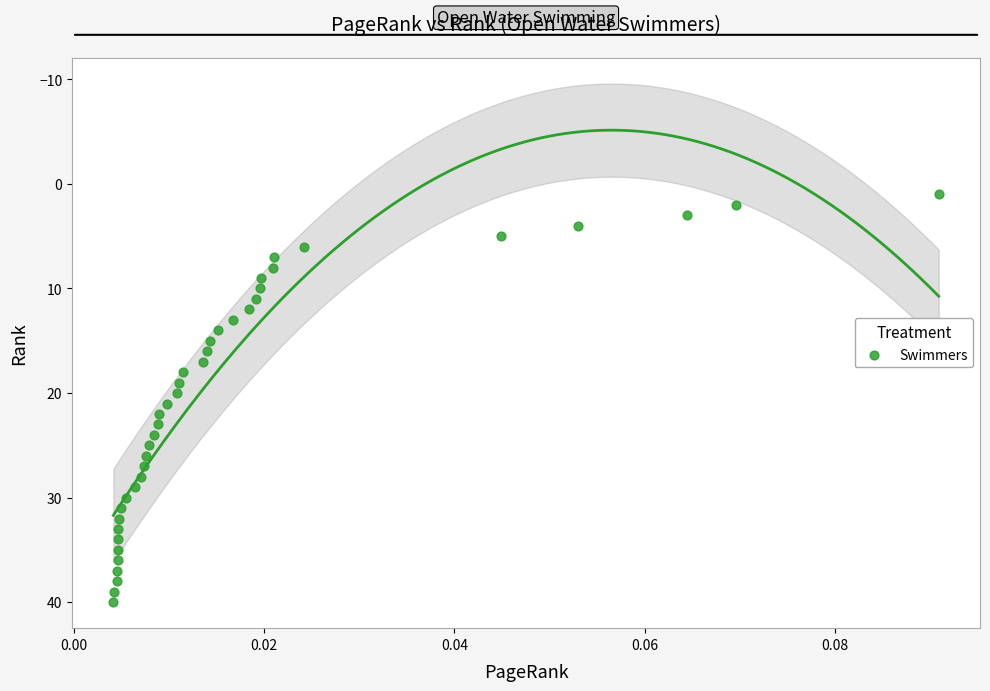

What is the range of Y values (max minus min)?

39